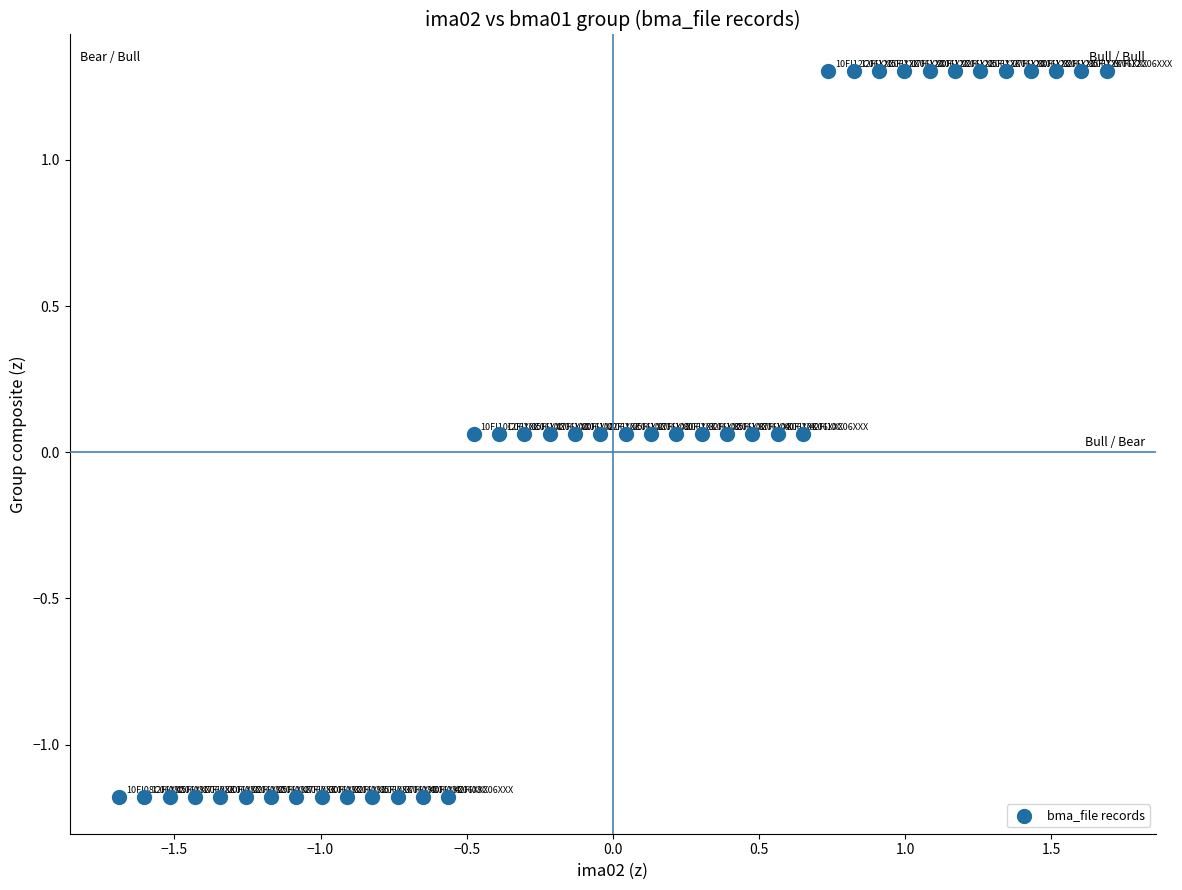

What is the range of X values (max minus min)?

3.4